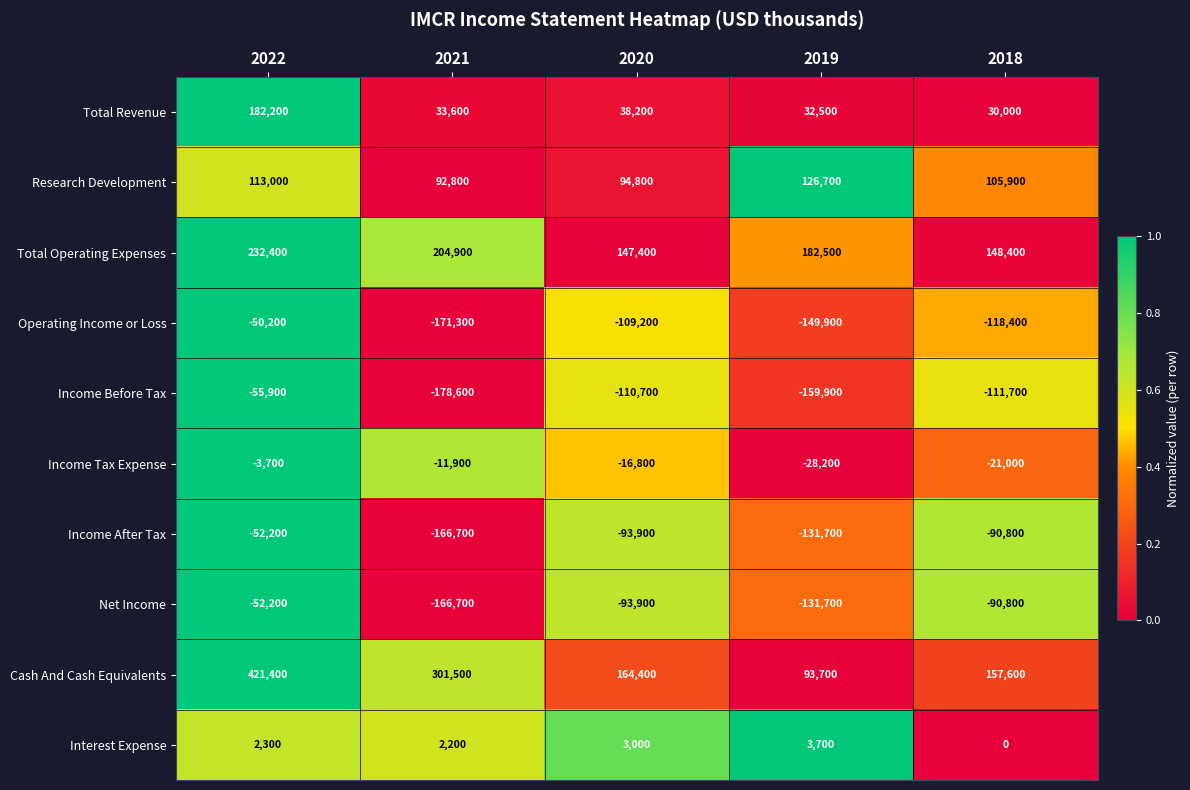

Where is Total Revenue nearest to the value 106100?

2020